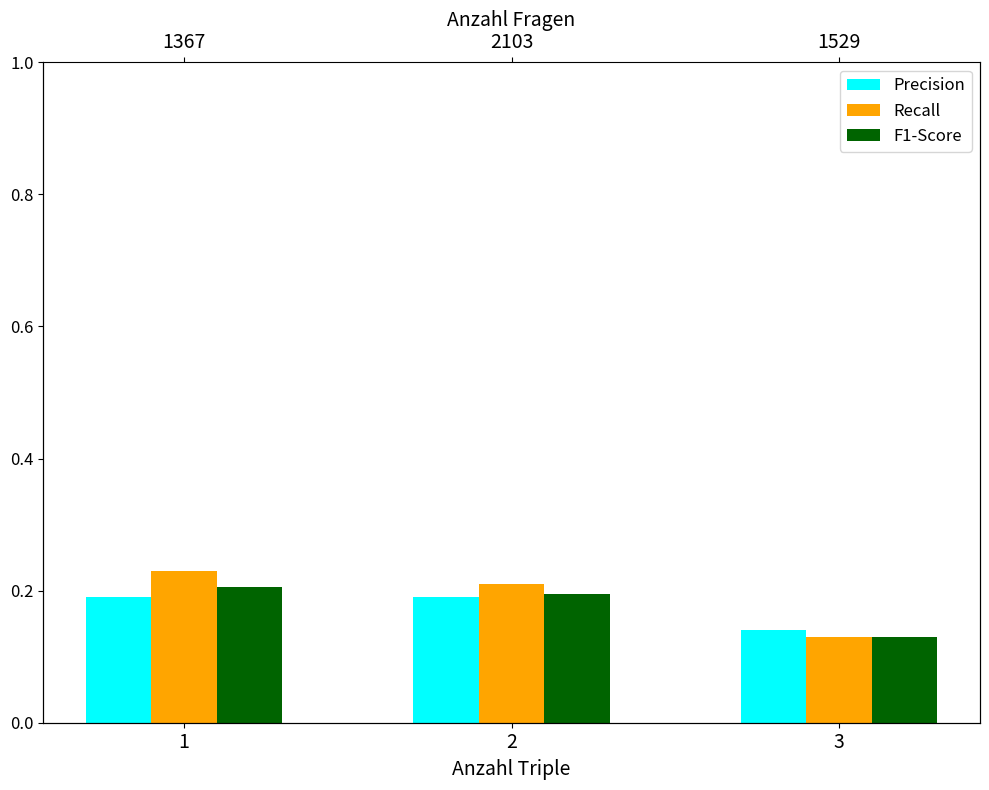

What are all the series names shown in the legend?

Precision, Recall, F1-Score